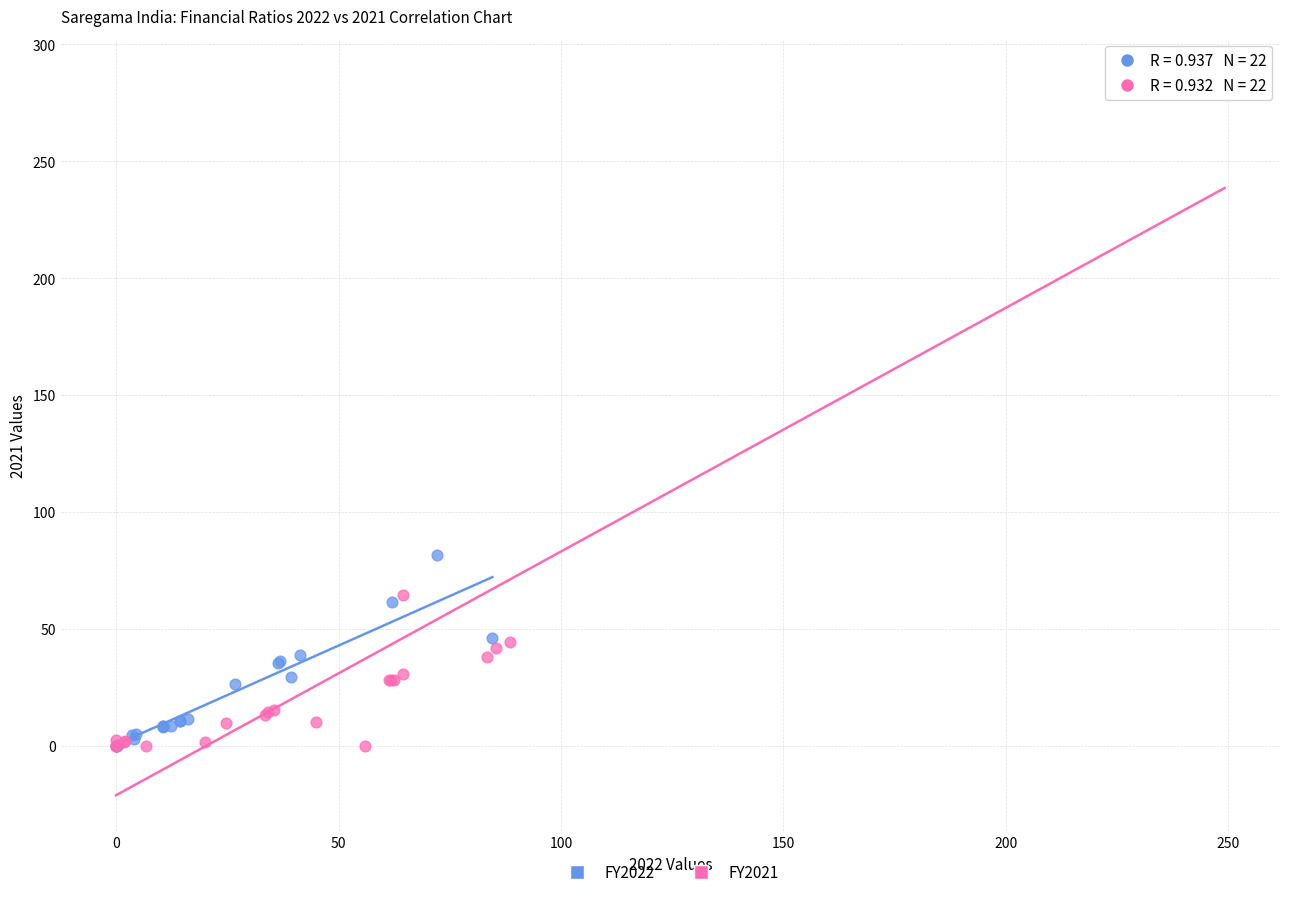

Which series has the largest Y range (max minus min)?

FY2021